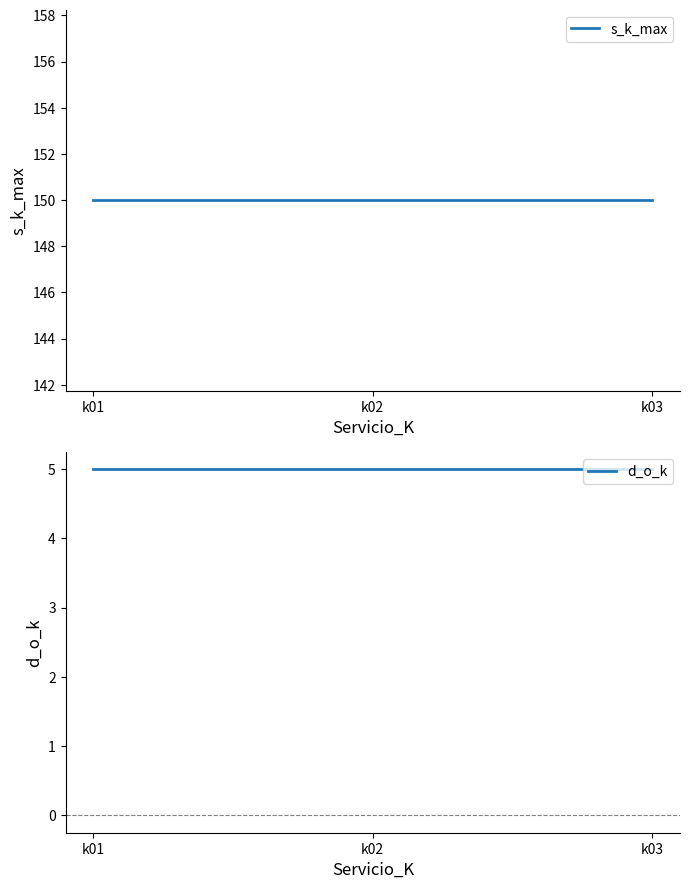

How many lines are shown in the chart?

2